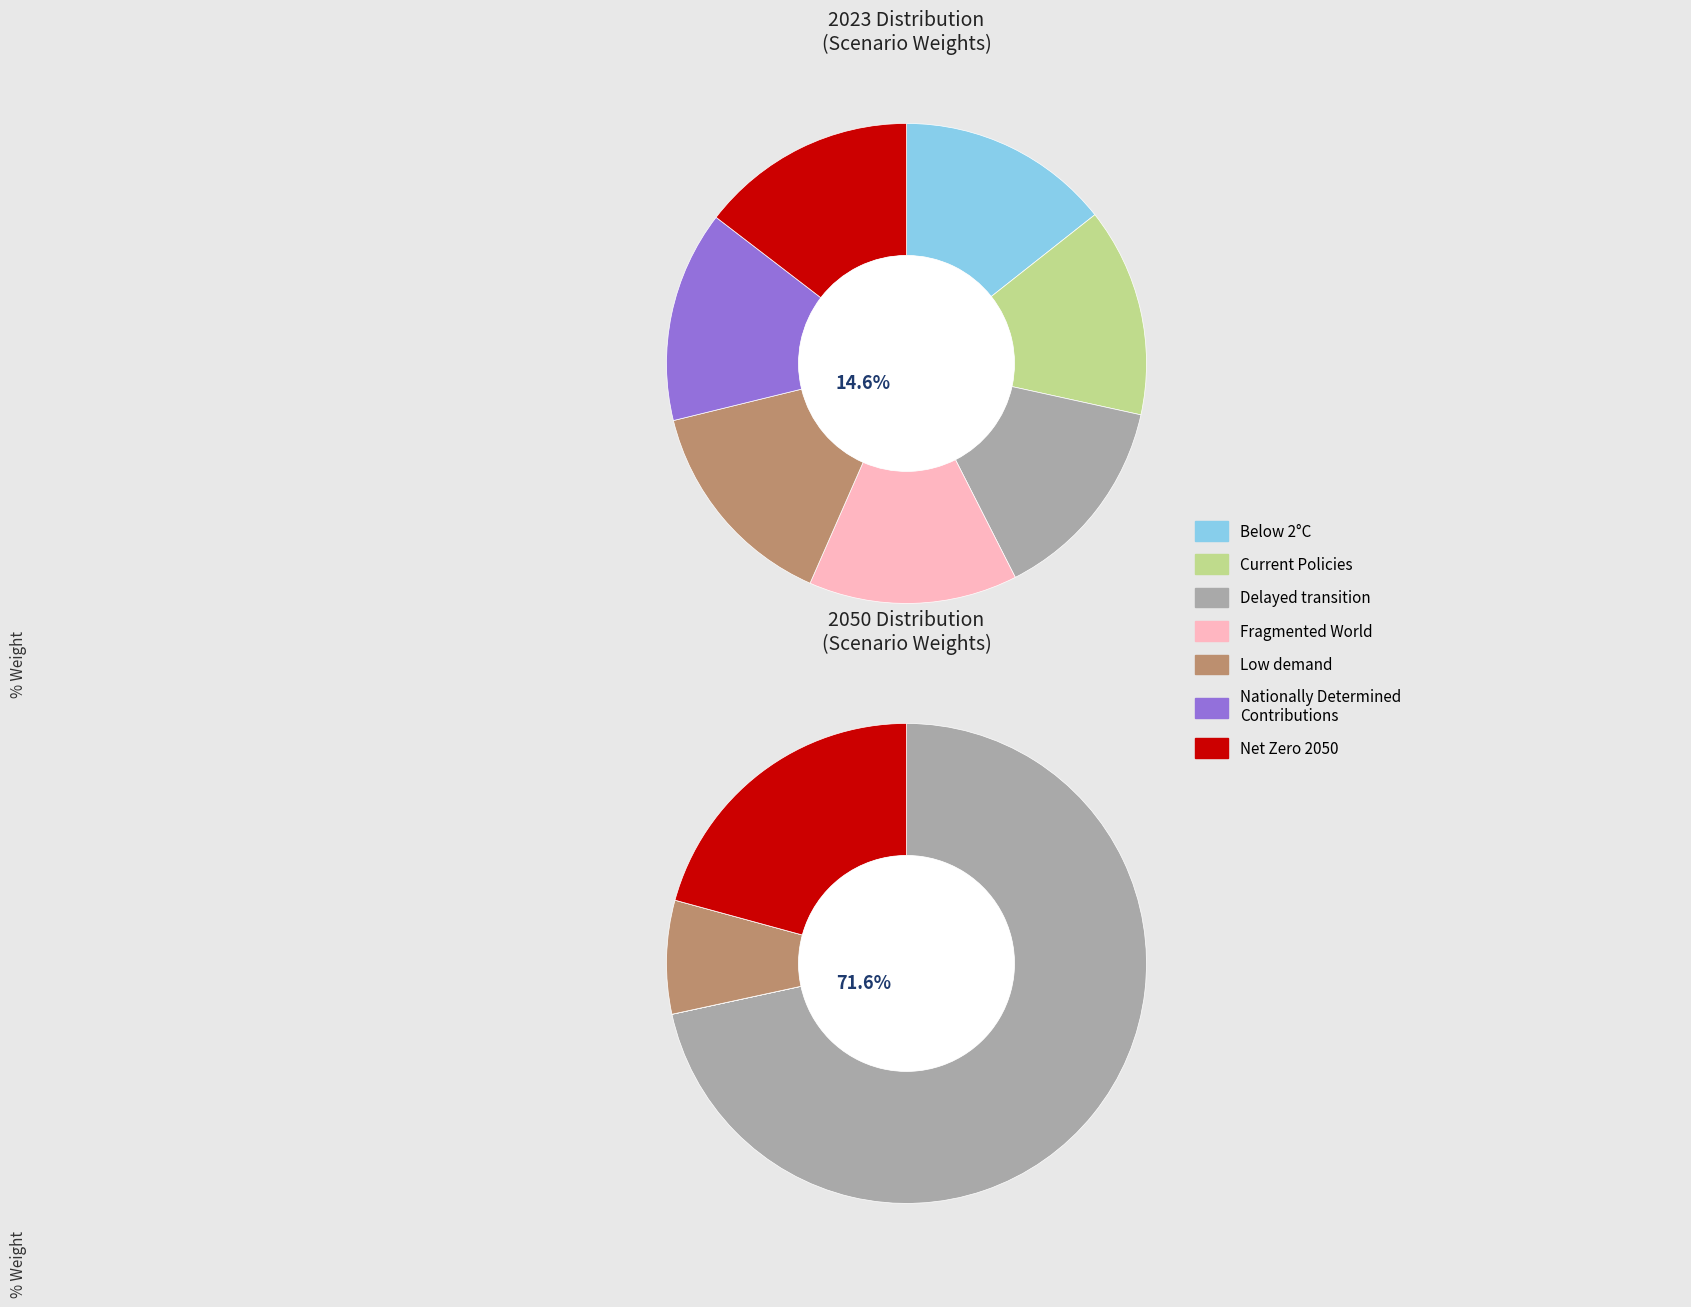

Which series has the largest range (max minus min)?

values_2050